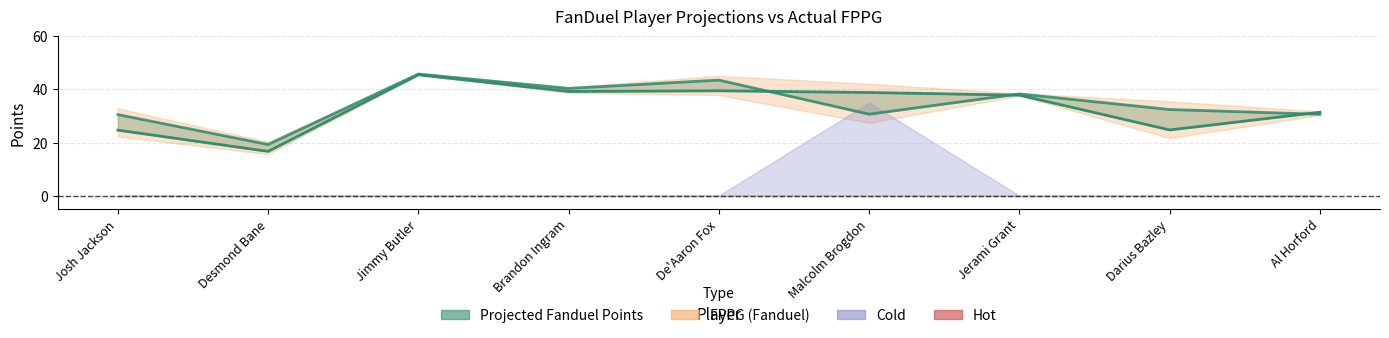

What is the label of the 5th point from the left?

De'Aaron Fox